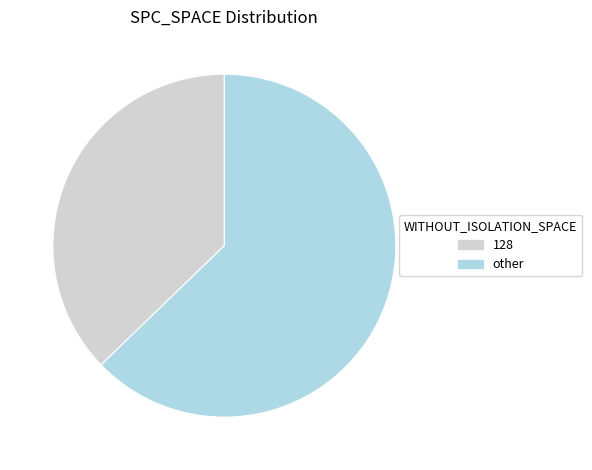

Is there a majority slice in this chart?

Yes